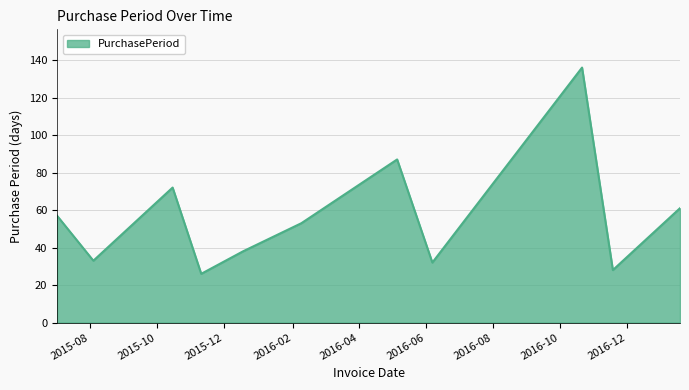

What is the difference between the maximum and minimum values?

110